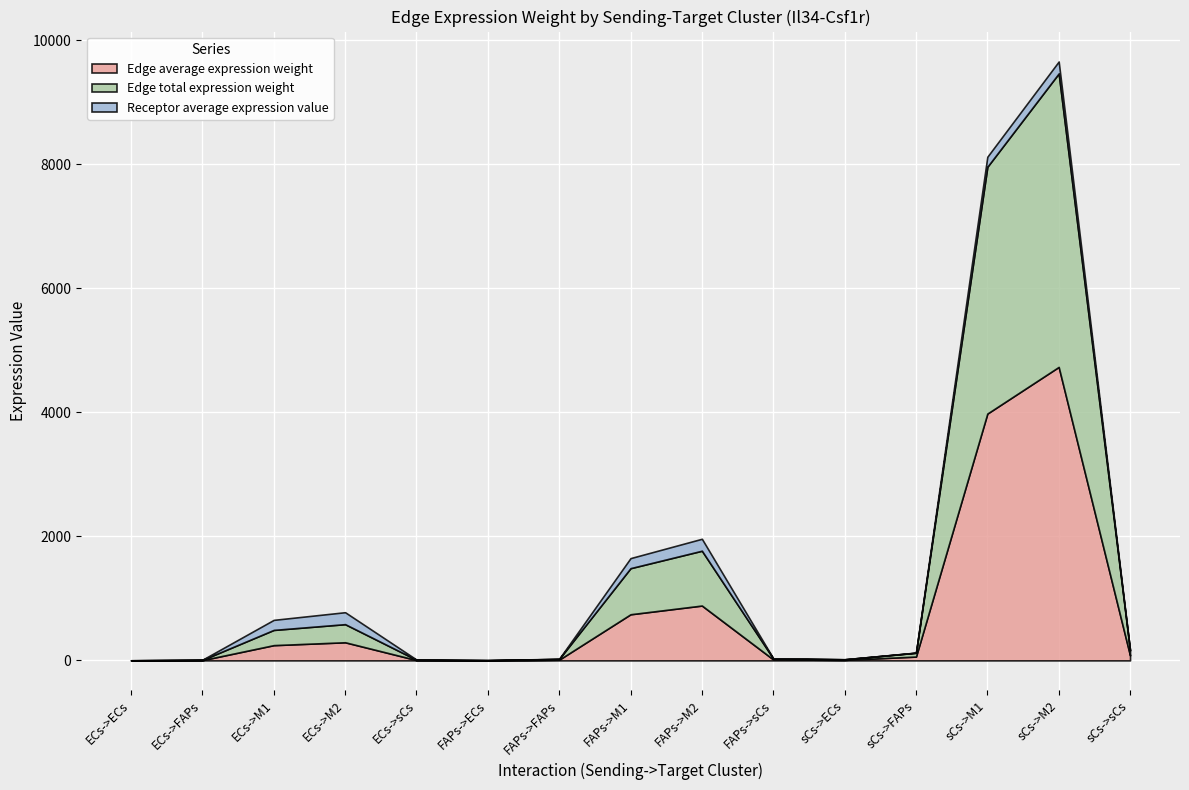

What is the label of the 12th point from the left?

sCs->FAPs